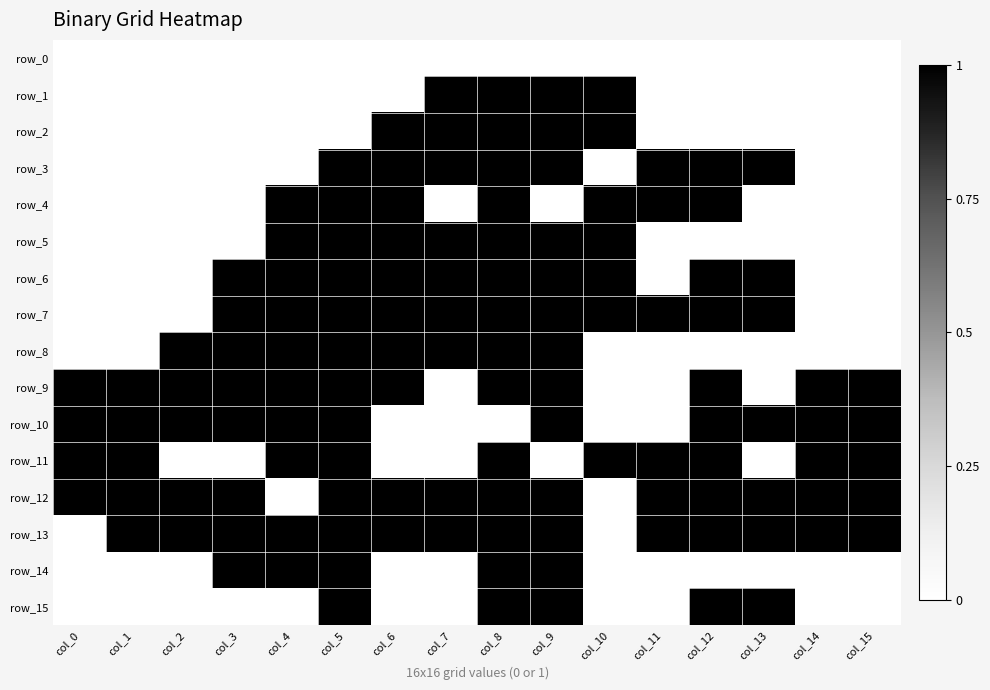

How many values in the row_2 series exceed 0?

5